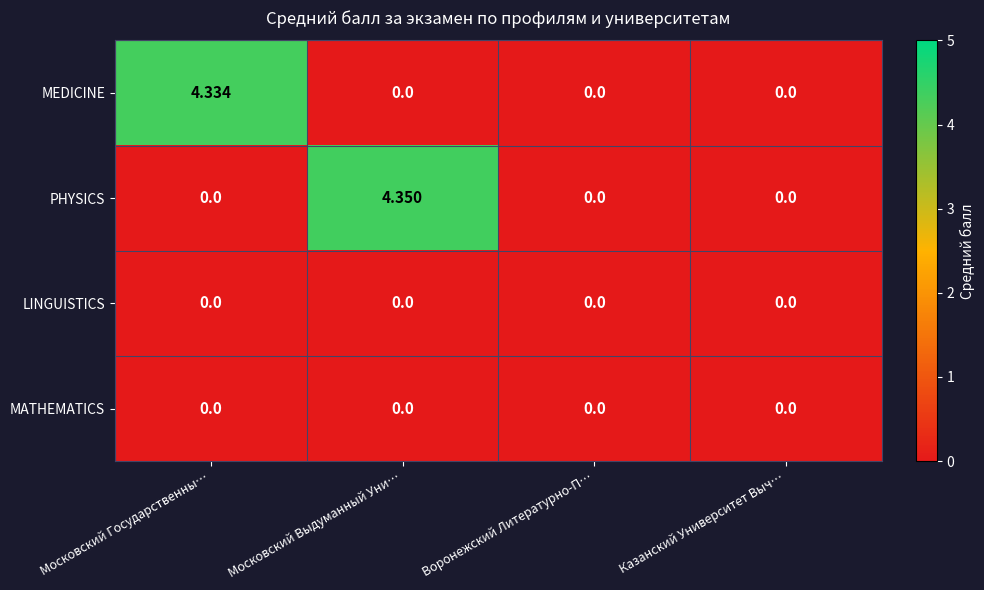

Which series has the largest range (max minus min)?

PHYSICS